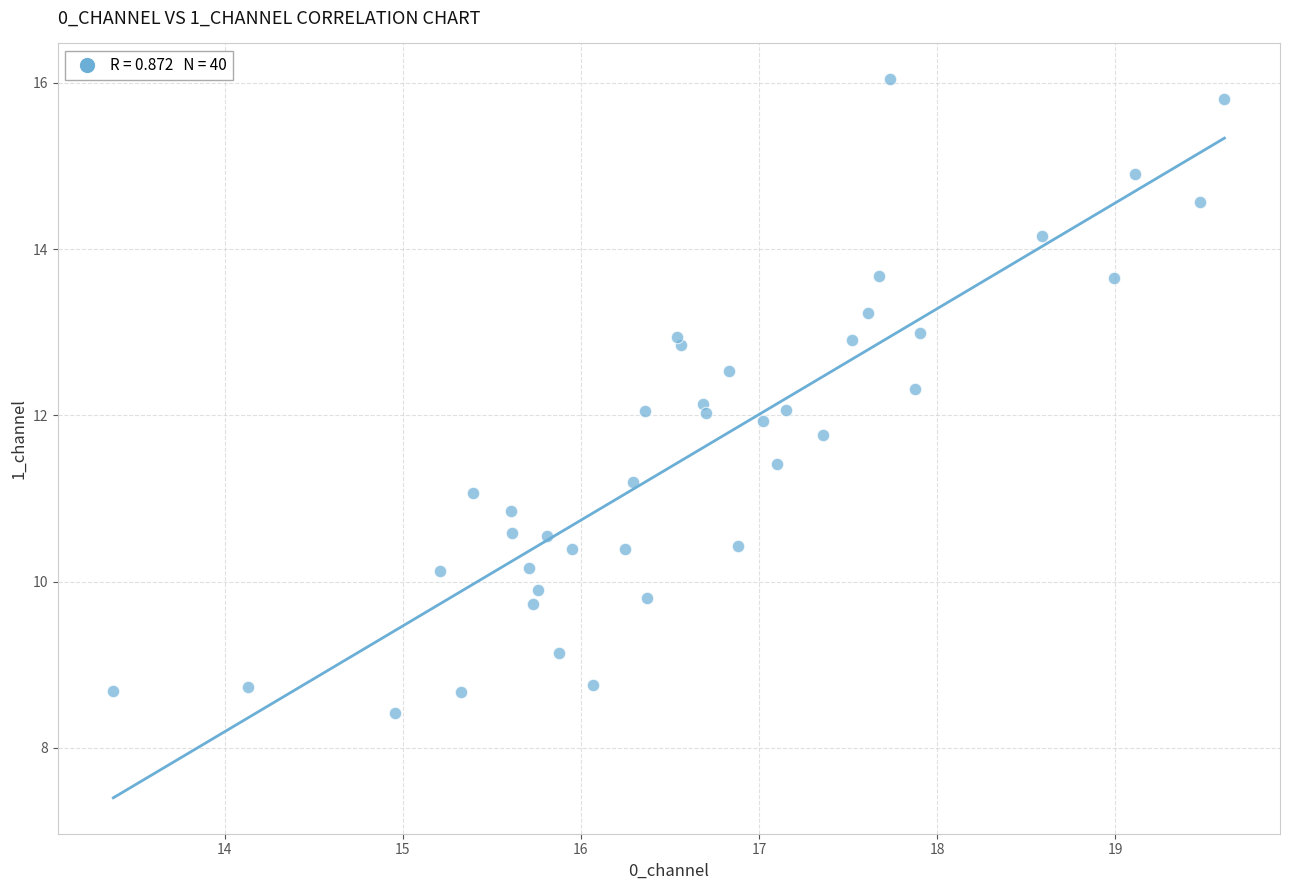

What is the range of X values (max minus min)?

6.2